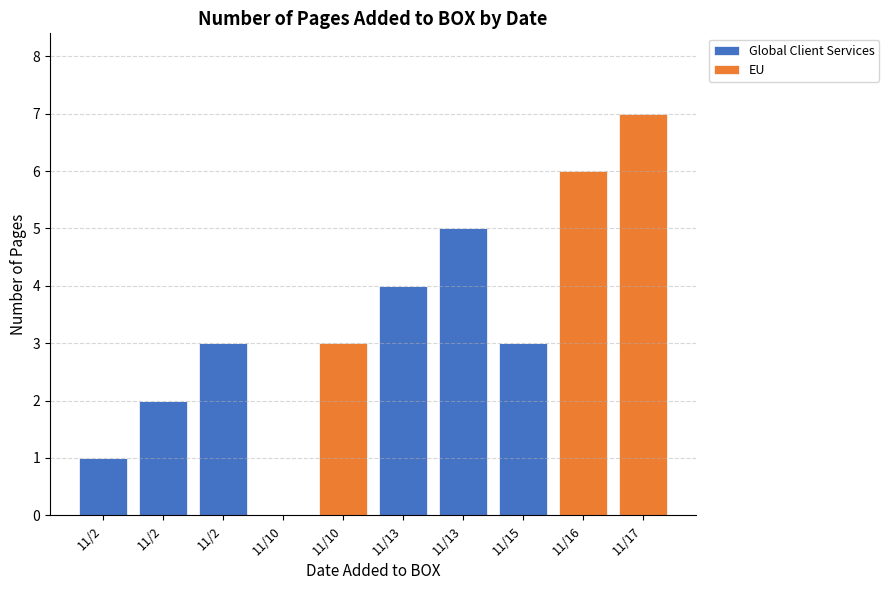

At which category is the sum across all series the highest?

11/17